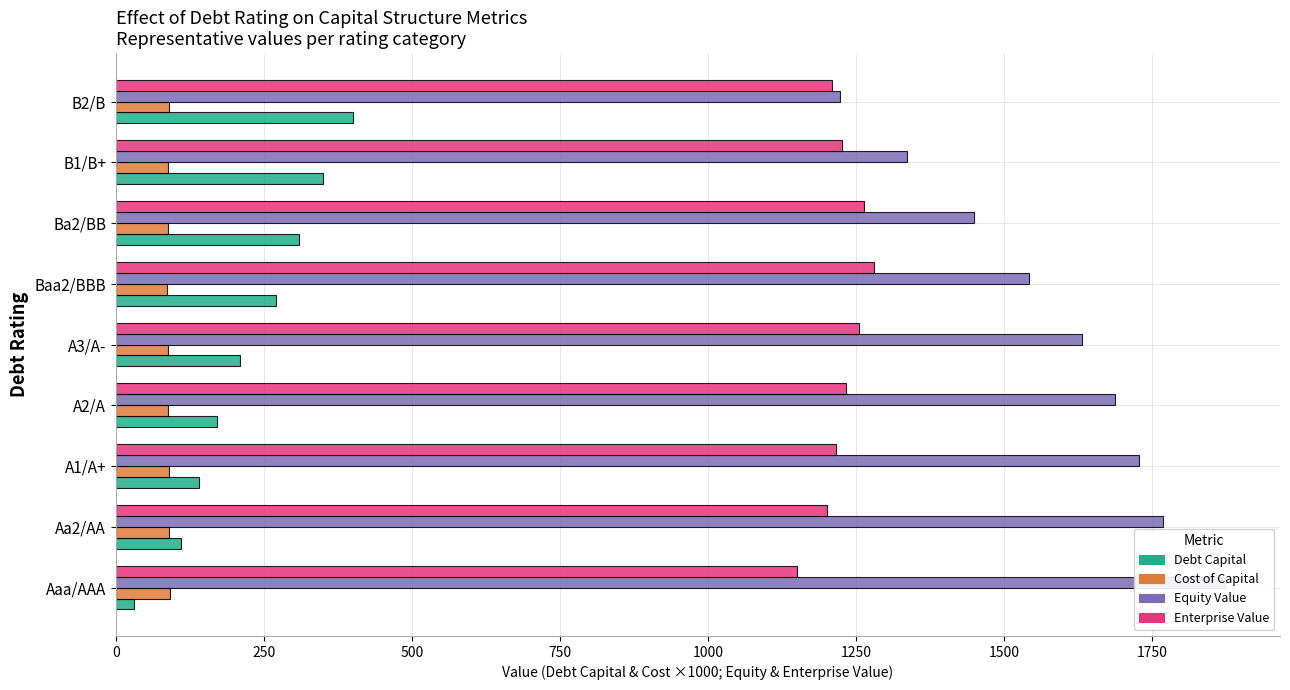

Between Ba2/BB and B2/B, which series saw the biggest shift?

Equity Value